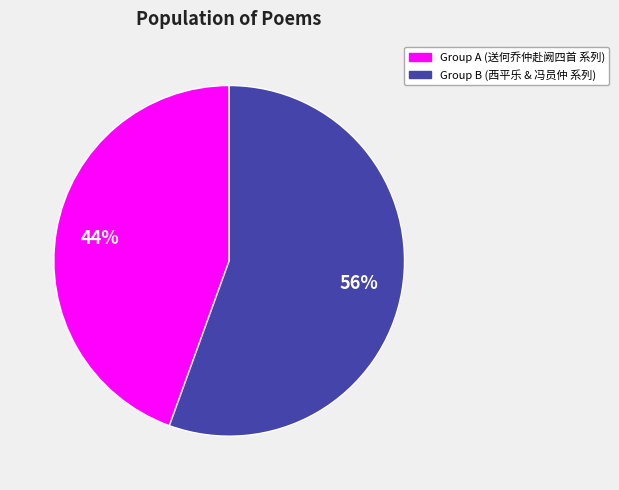

To the nearest percent, what is the average slice percentage?

50%